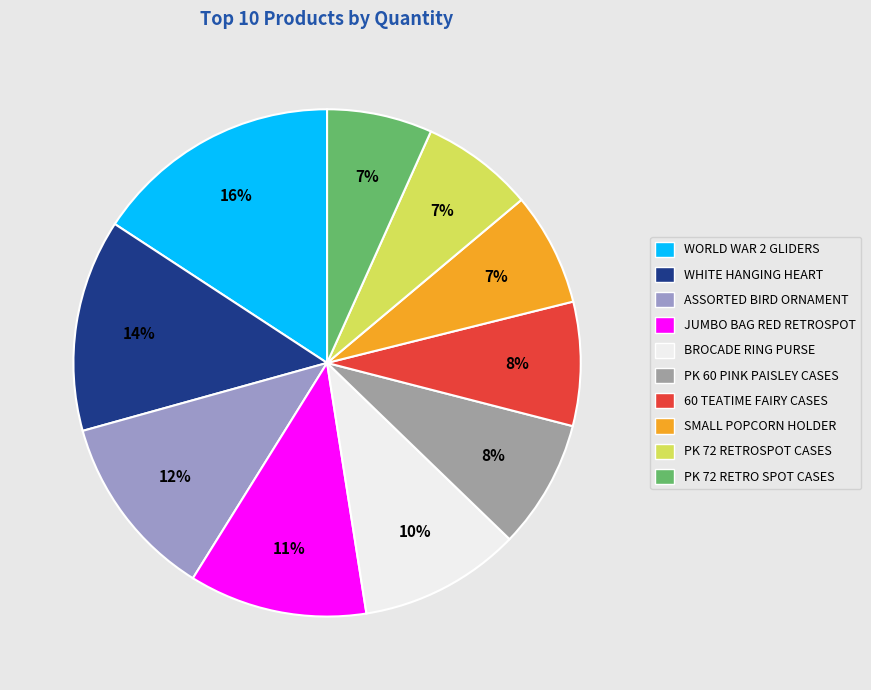

Does SMALL POPCORN HOLDER represent more than half of the total?

No